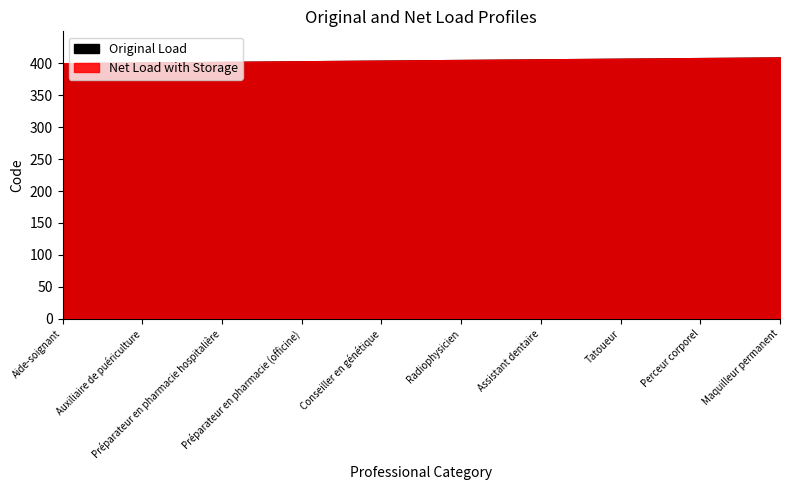

What is the label of the 3rd point from the right?

Tatoueur